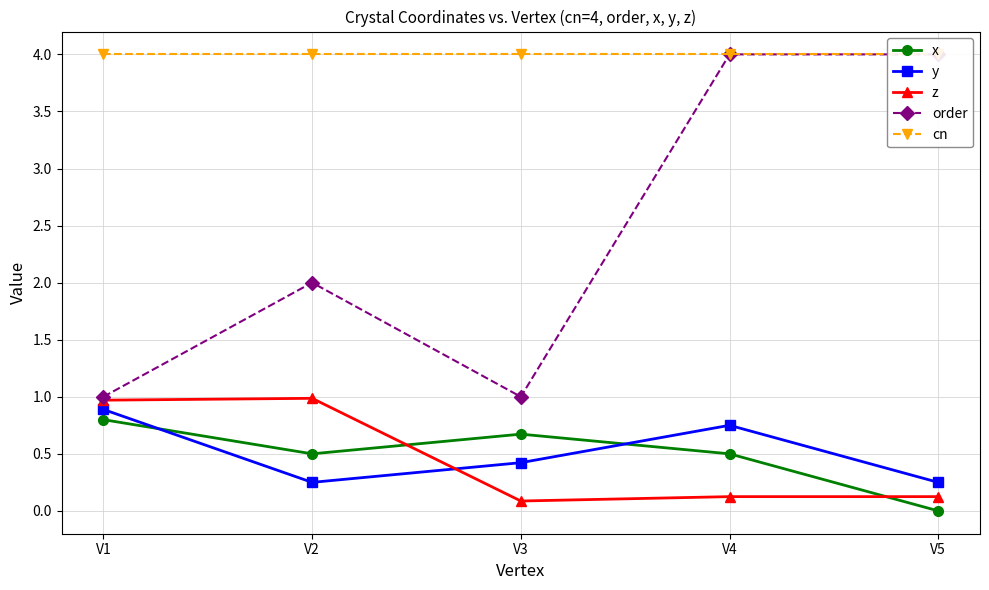

The x series shows 0.4 at V5. True or false?

False